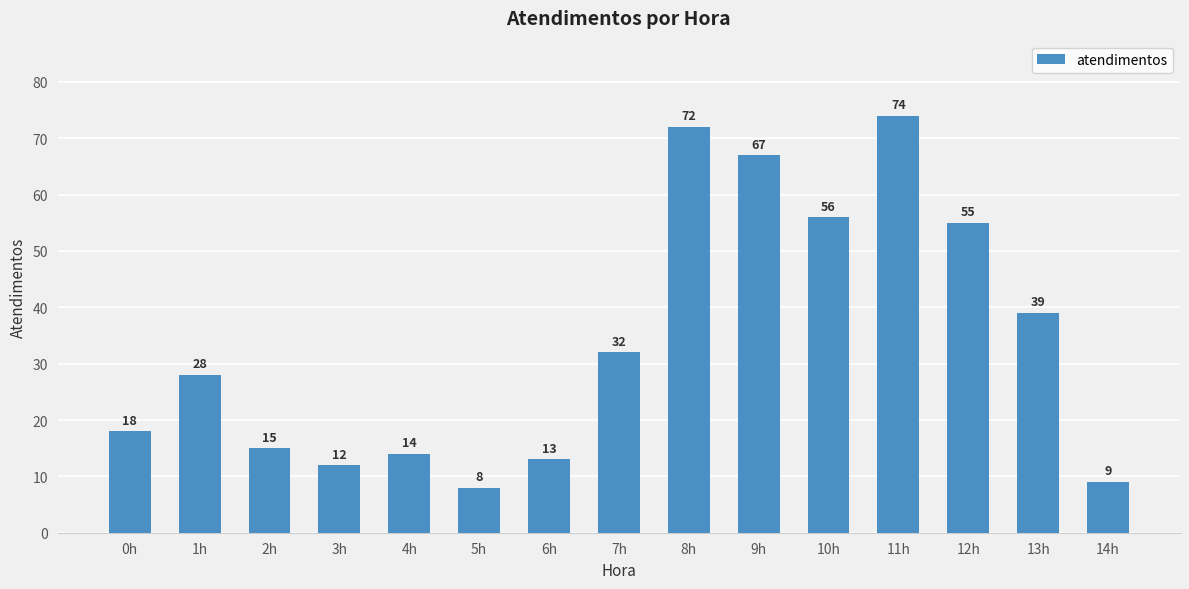

How many categories are shown in the chart?

15